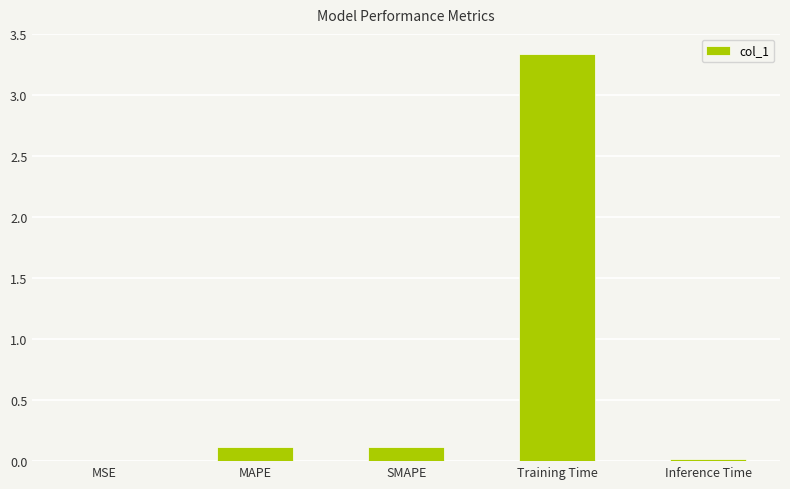

Between Inference Time and Training Time, which is larger?

Training Time